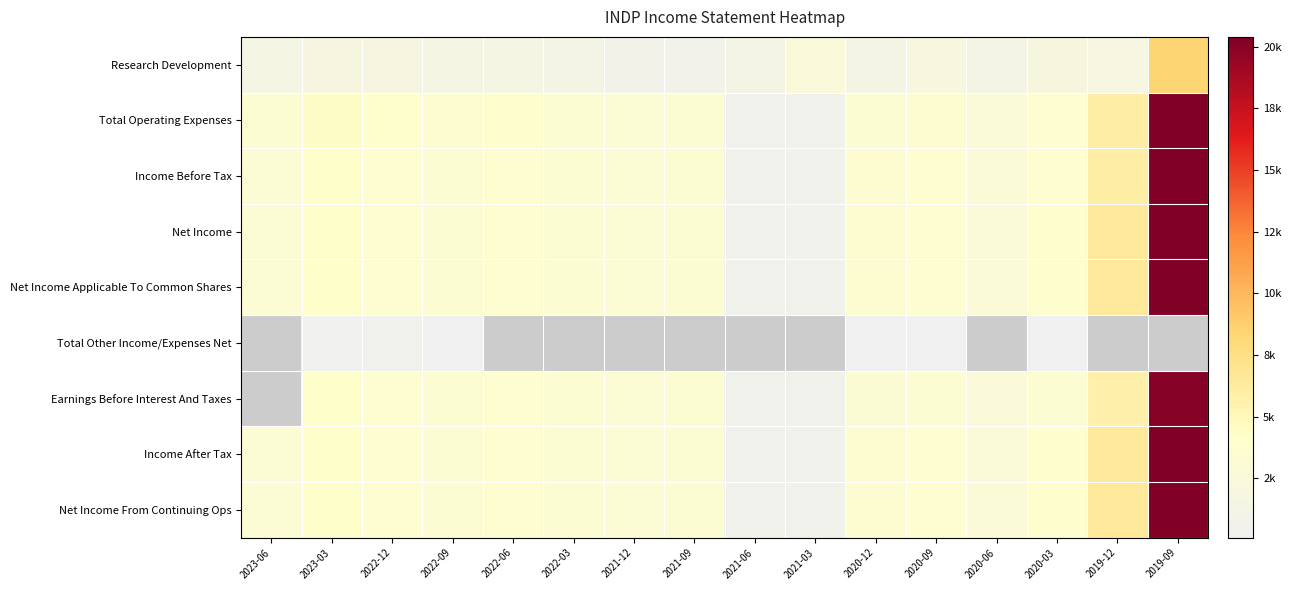

Which series has the largest total across all categories?

Total Operating Expenses